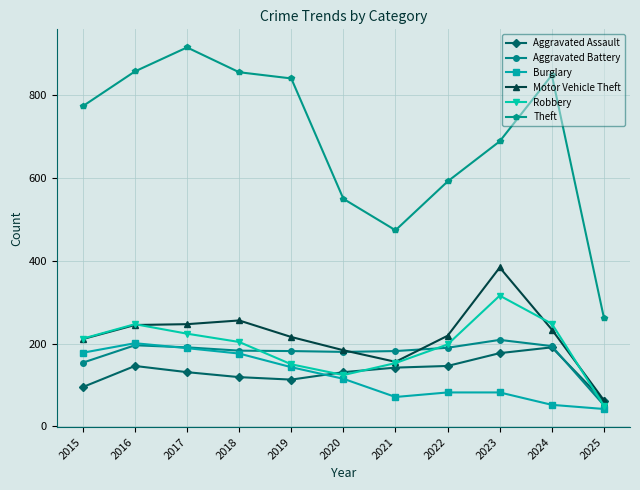

Is this an area chart (filled region under the line)?

No